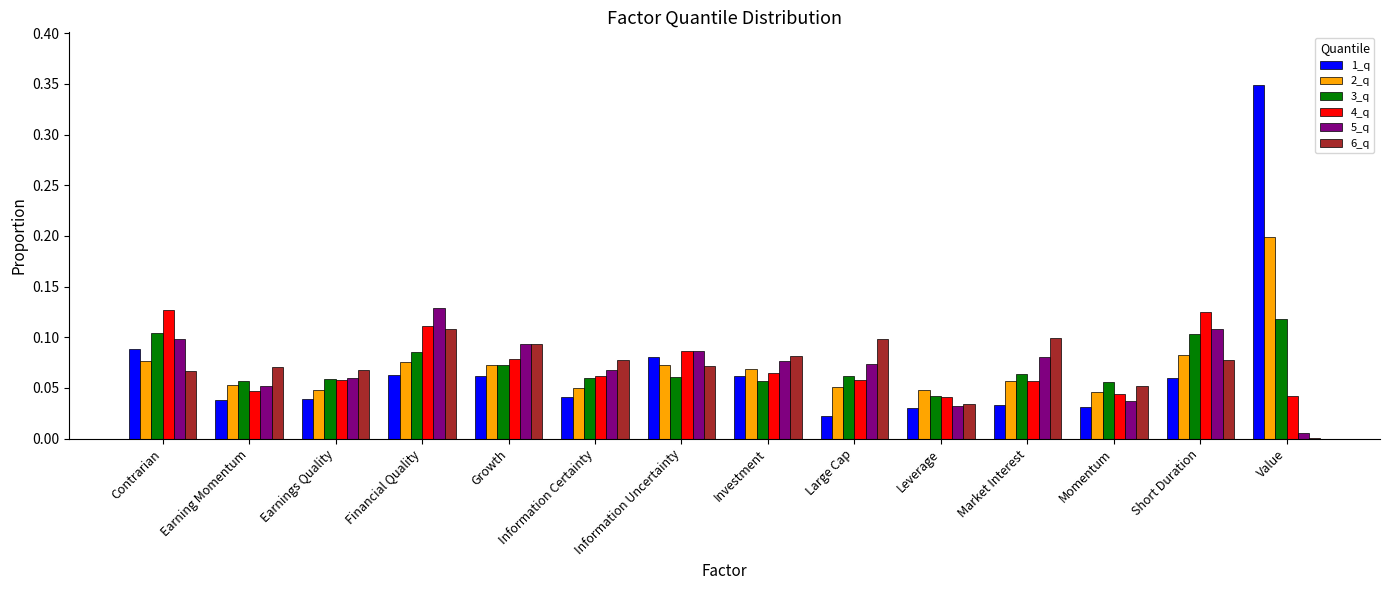

True or false: 3_q has a value of 0.1 at Market Interest.

True